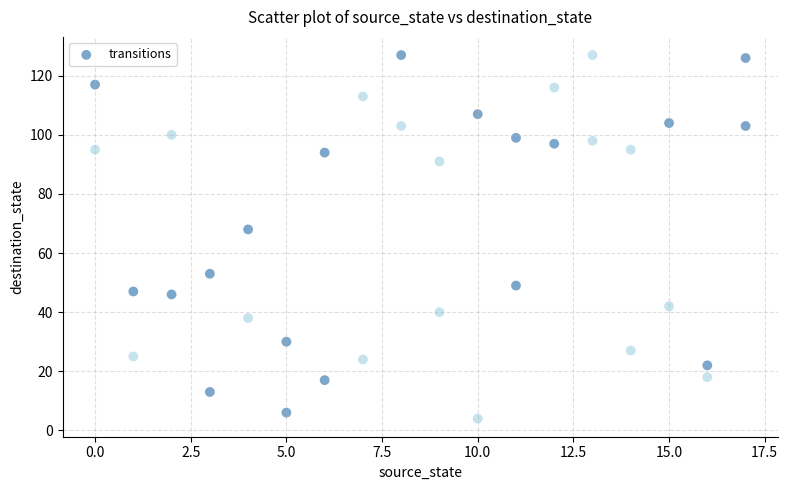

What is the range of X values (max minus min)?

17